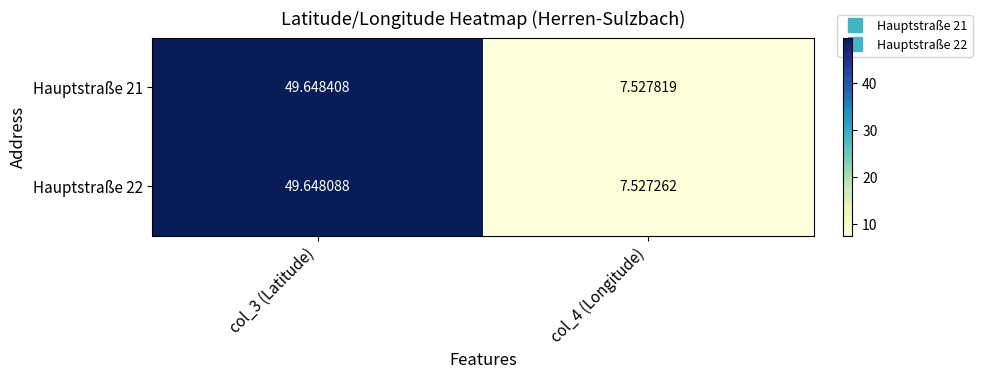

Is the value of Hauptstraße 21 at col_3 (Latitude) greater than the value of Hauptstraße 22 at col_4 (Longitude)?

Yes